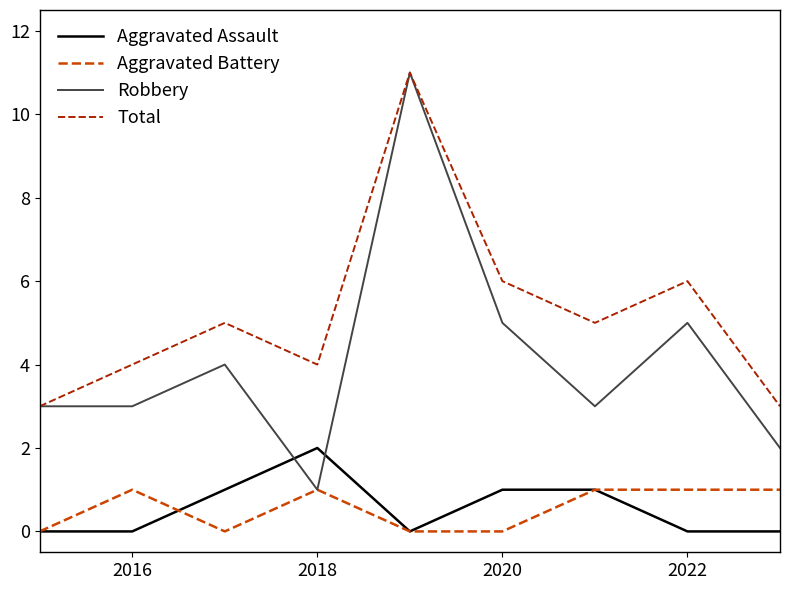

What is the difference between the maximum and second lowest values in the Aggravated Battery series?

1